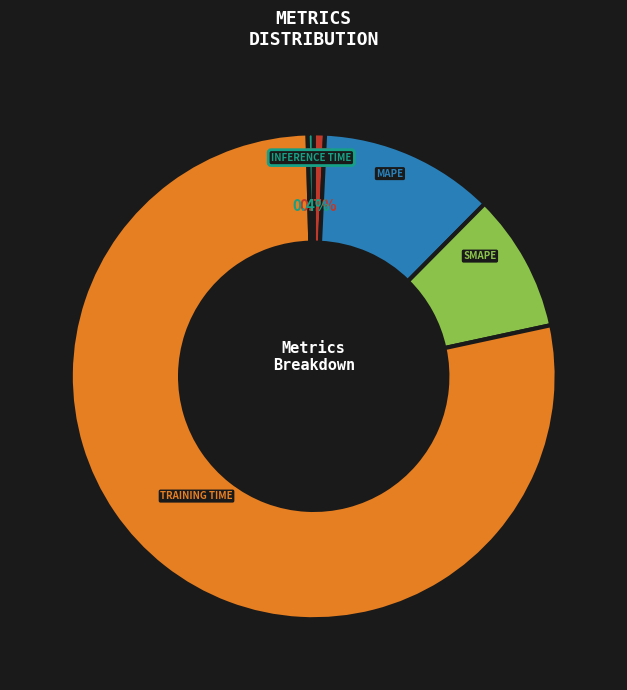

Is there a majority slice in this chart?

Yes